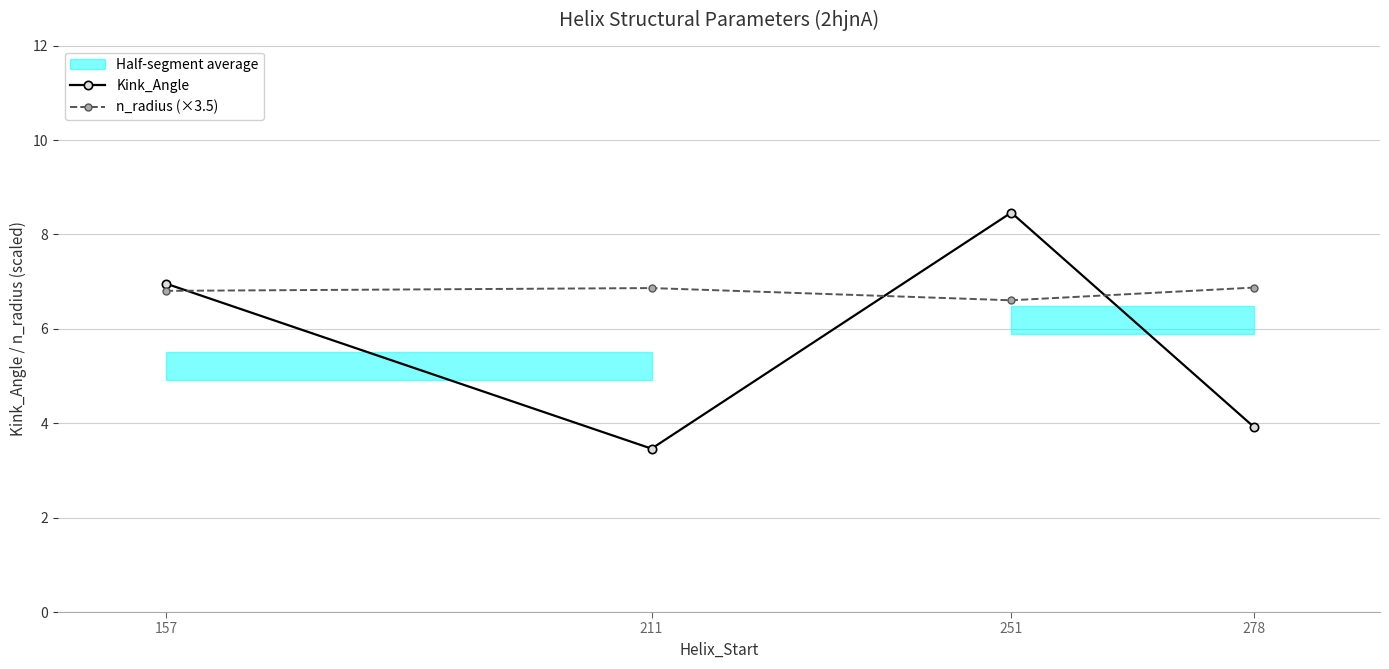

Read the n_radius (×3.5) value at 211.

6.9